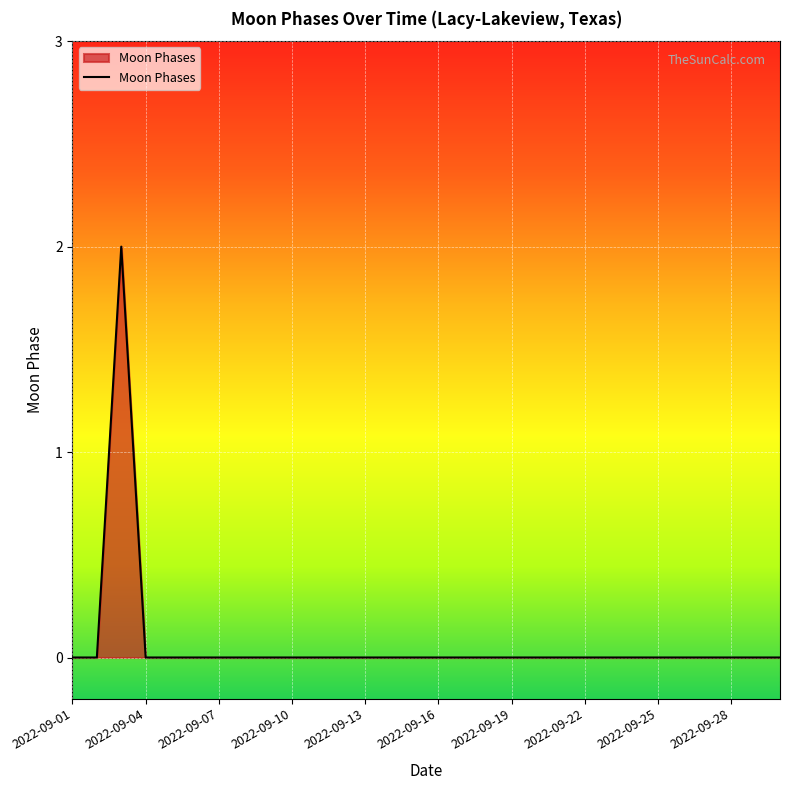

What is the difference between the maximum and minimum values?

2